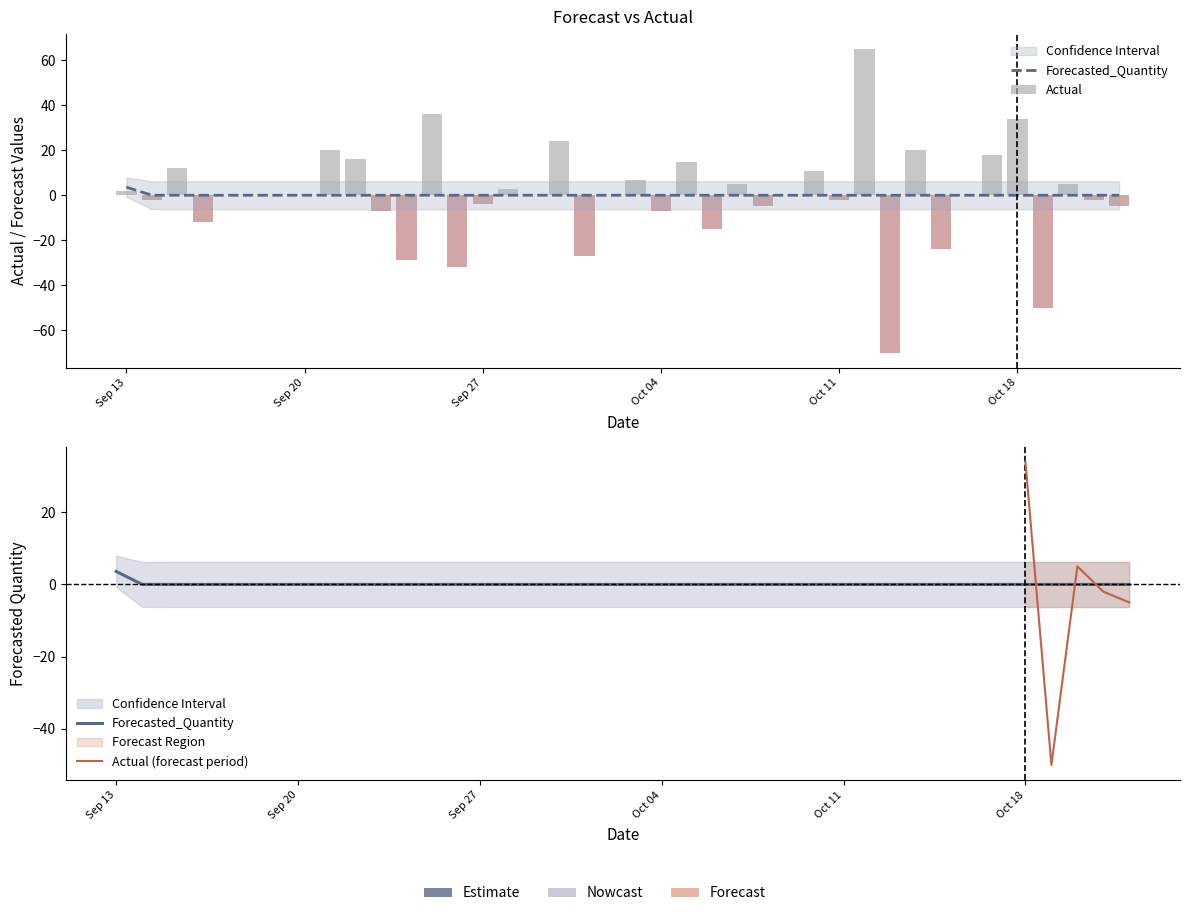

At which label does Actual first exceed 0?

Sep 13